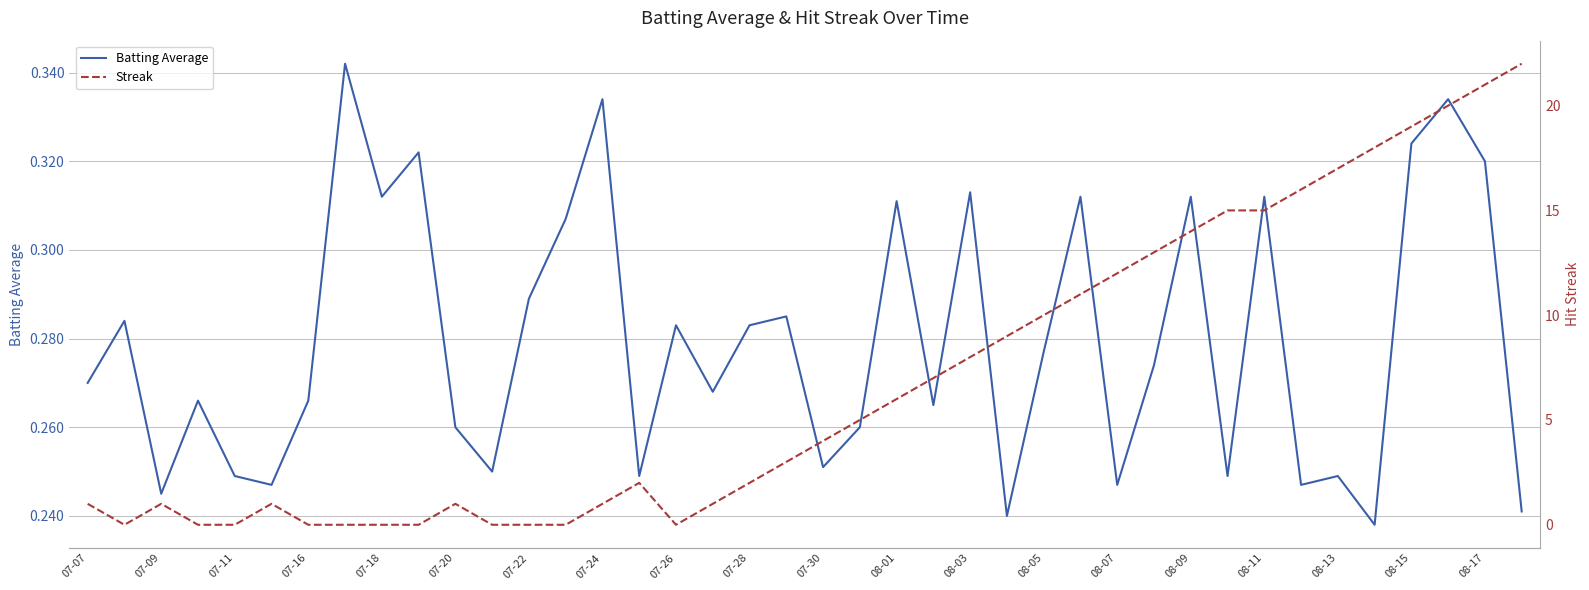

Reading left to right, what are all the values shown in this chart?

Batting Average: 0.3	0.3	0.2	0.3	0.2	0.2	0.3	0.3	0.3	0.3	0.3	0.2	0.3	0.3	0.3	0.2	0.3	0.3	0.3	0.3	0.3	0.3	0.3	0.3	0.3	0.2	0.3	0.3	0.2	0.3	0.3	0.2	0.3	0.2	0.2	0.2	0.3	0.3	0.3	0.2
Streak: 1.0	0.0	1.0	0.0	0.0	1.0	0.0	0.0	0.0	0.0	1.0	0.0	0.0	0.0	1.0	2.0	0.0	1.0	2.0	3.0	4.0	5.0	6.0	7.0	8.0	9.0	10.0	11.0	12.0	13.0	14.0	15.0	15.0	16.0	17.0	18.0	19.0	20.0	21.0	22.0